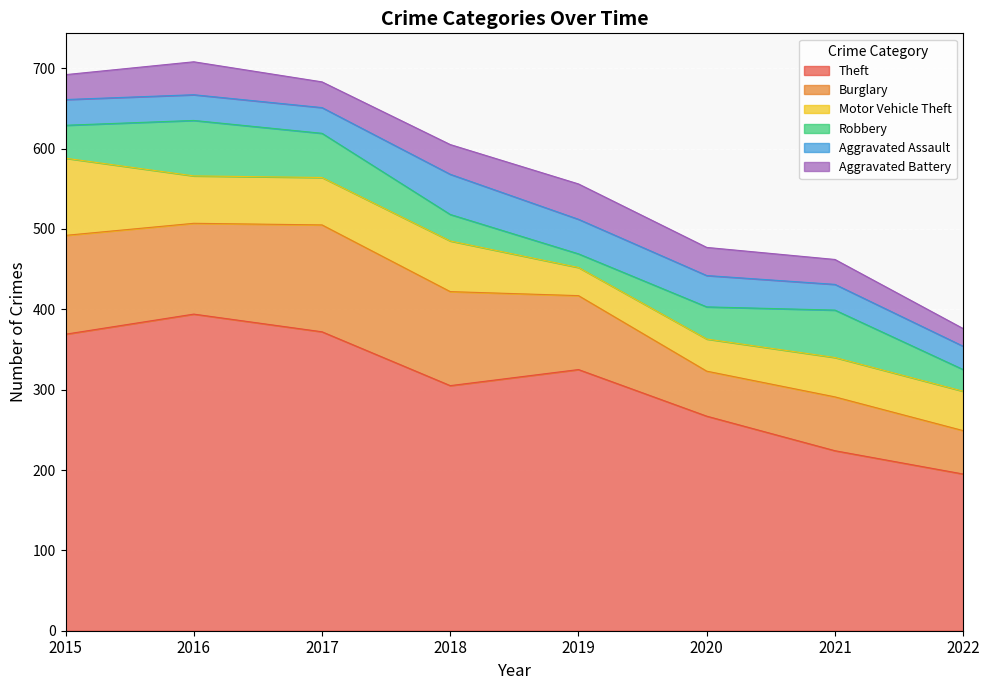

How many lines are shown in the chart?

6